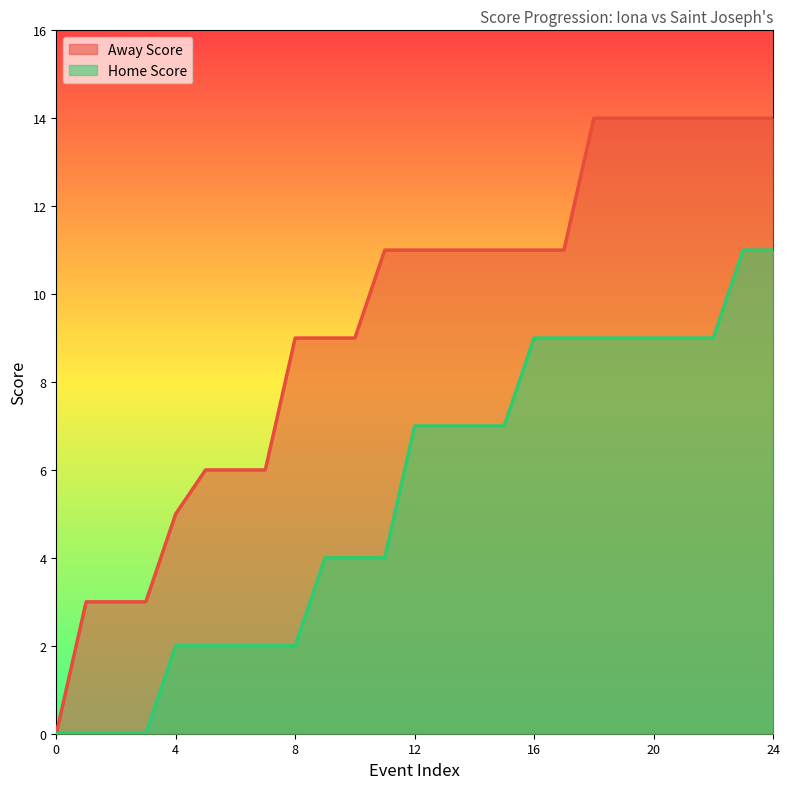

Is the value of Home Score at 8 greater than the value of Away Score at 22?

No